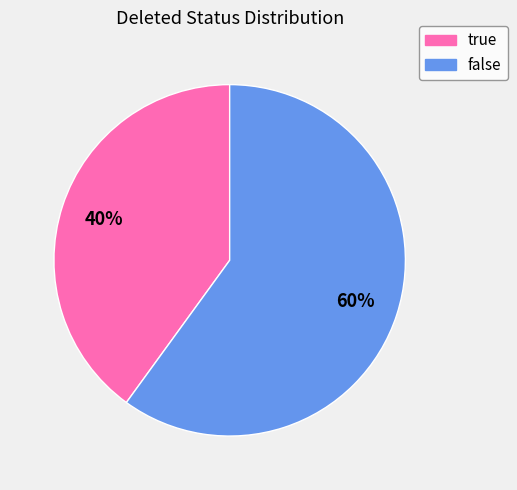

Is it true that true is 40% of the pie?

True